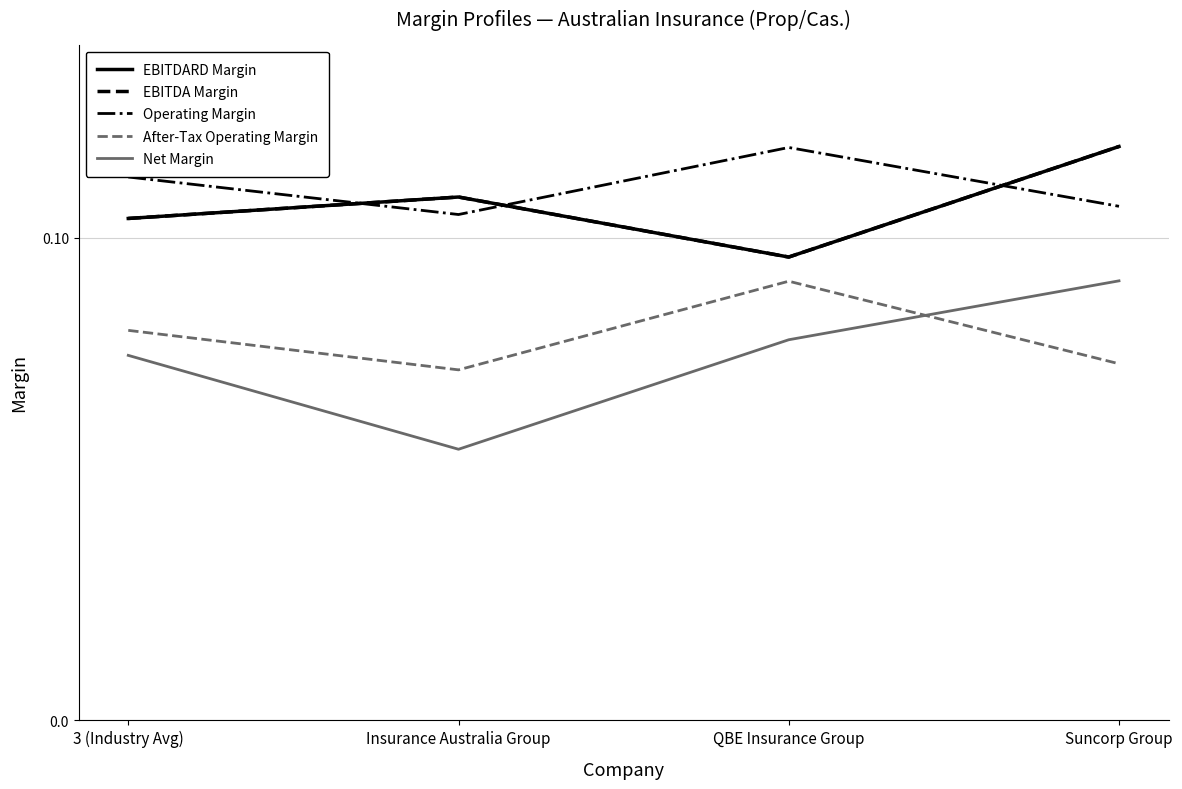

Is this an area chart (filled region under the line)?

No